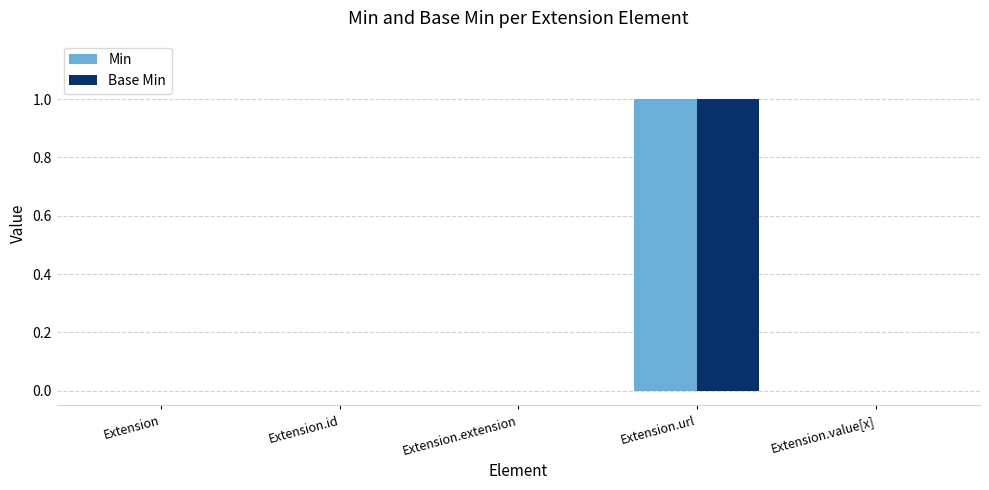

Is it true that Base Min equals 0 at Extension?

True